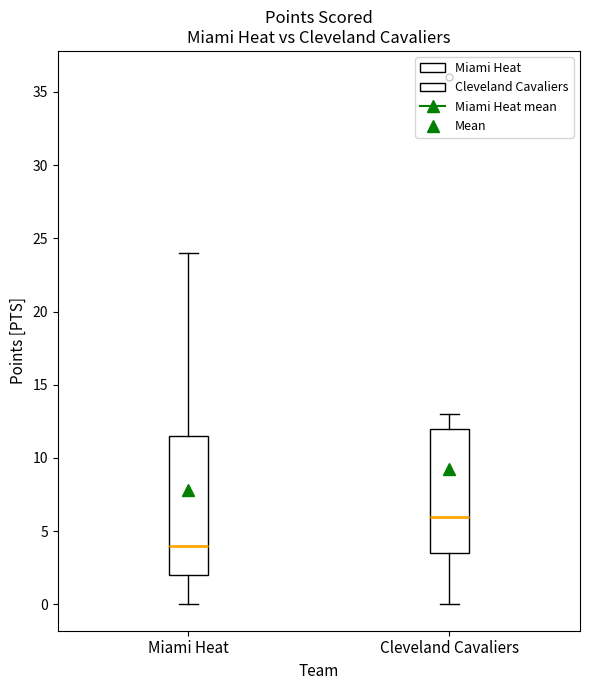

Where does the lower whisker of the box for Miami Heat end on the y-axis? The values are not printed on the chart, so give them approximately, as read against the axis.

0.0